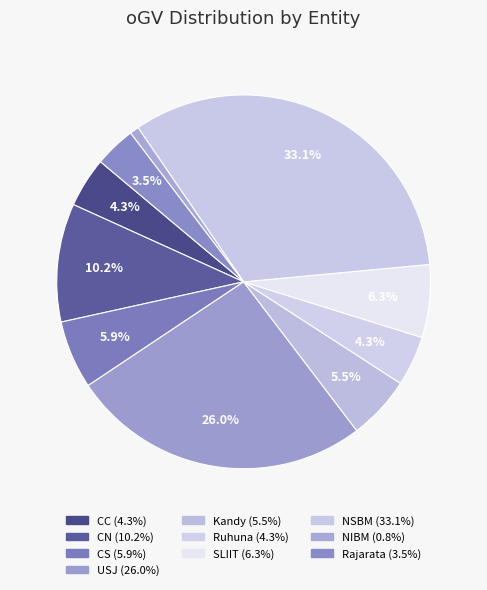

Approximately how many times larger is the value at NIBM compared to Kandy?

0.1